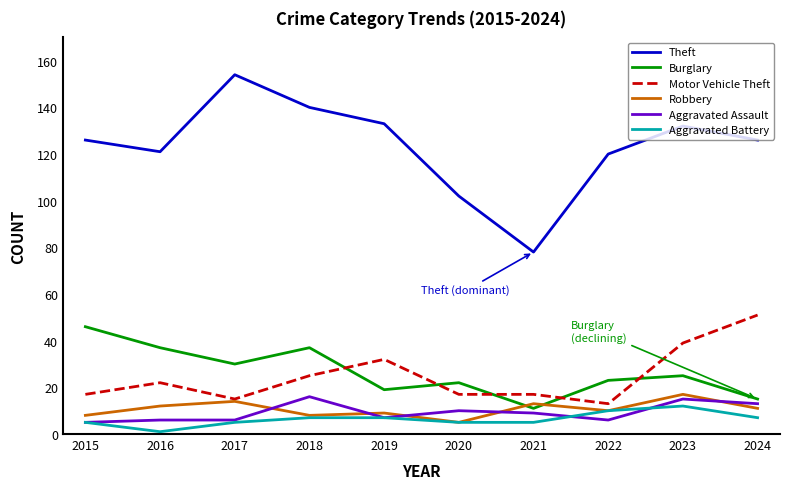

Which label corresponds to the largest value in the chart?

2017